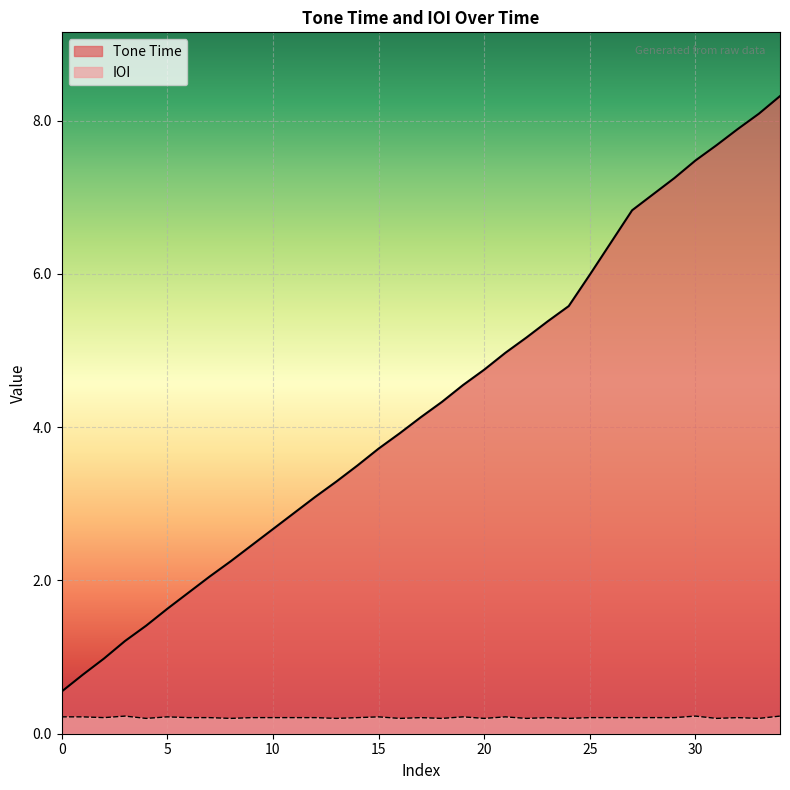

True or false: IOI has a value of 0.2 at 18.

True